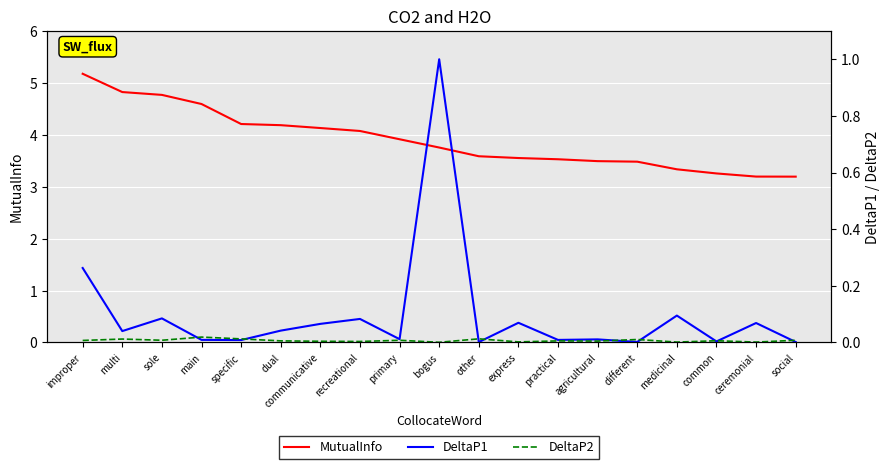

What is the difference between the highest and lowest values at bogus?

3.8